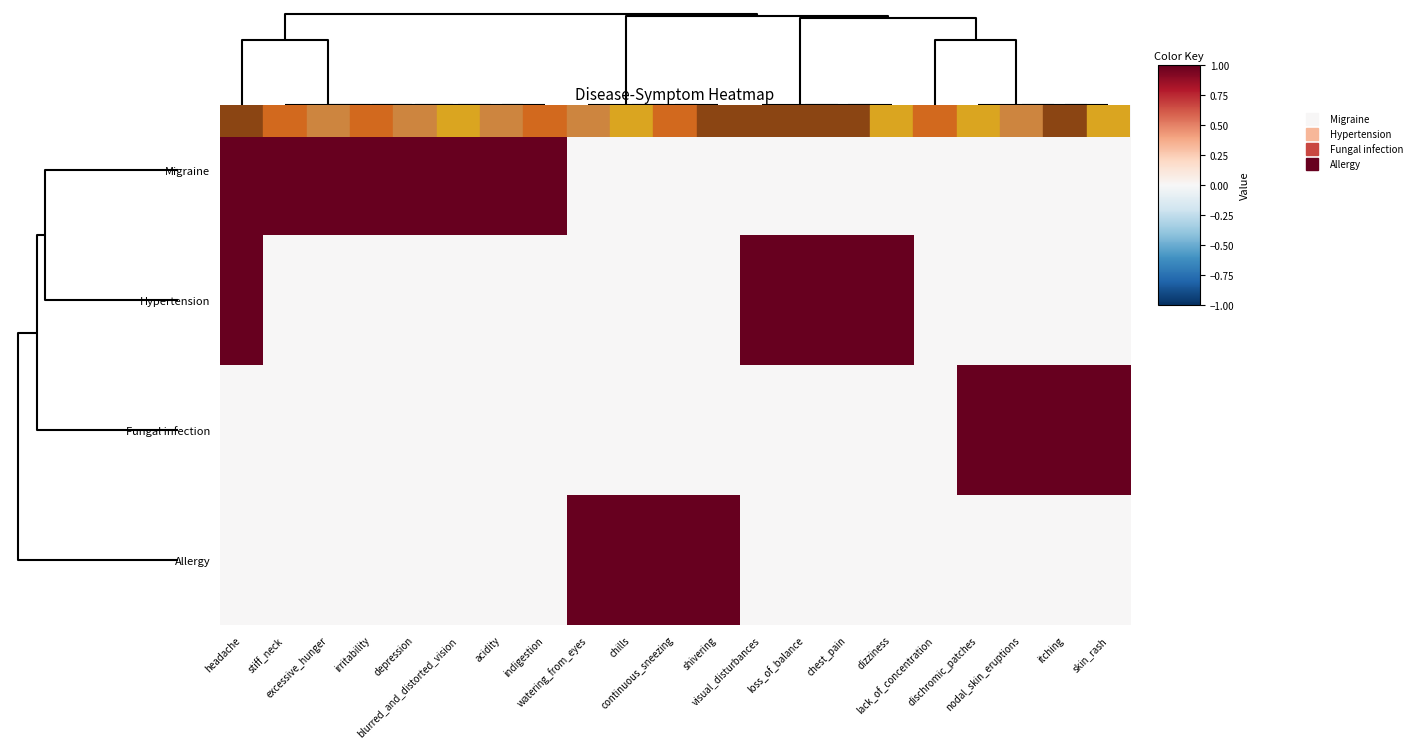

Reading left to right, what are all the values shown in this chart?

Migraine: headache=1	stiff_neck=1	excessive_hunger=1	irritability=1	depression=1	blurred_and_distorted_vision=1	acidity=1	indigestion=1	watering_from_eyes=0	chills=0	continuous_sneezing=0	shivering=0	visual_disturbances=0	loss_of_balance=0	chest_pain=0	dizziness=0	lack_of_concentration=0	dischromic_patches=0	nodal_skin_eruptions=0	itching=0	skin_rash=0
Hypertension: headache=1	stiff_neck=0	excessive_hunger=0	irritability=0	depression=0	blurred_and_distorted_vision=0	acidity=0	indigestion=0	watering_from_eyes=0	chills=0	continuous_sneezing=0	shivering=0	visual_disturbances=1	loss_of_balance=1	chest_pain=1	dizziness=1	lack_of_concentration=0	dischromic_patches=0	nodal_skin_eruptions=0	itching=0	skin_rash=0
Fungal infection: headache=0	stiff_neck=0	excessive_hunger=0	irritability=0	depression=0	blurred_and_distorted_vision=0	acidity=0	indigestion=0	watering_from_eyes=0	chills=0	continuous_sneezing=0	shivering=0	visual_disturbances=0	loss_of_balance=0	chest_pain=0	dizziness=0	lack_of_concentration=0	dischromic_patches=1	nodal_skin_eruptions=1	itching=1	skin_rash=1
Allergy: headache=0	stiff_neck=0	excessive_hunger=0	irritability=0	depression=0	blurred_and_distorted_vision=0	acidity=0	indigestion=0	watering_from_eyes=1	chills=1	continuous_sneezing=1	shivering=1	visual_disturbances=0	loss_of_balance=0	chest_pain=0	dizziness=0	lack_of_concentration=0	dischromic_patches=0	nodal_skin_eruptions=0	itching=0	skin_rash=0